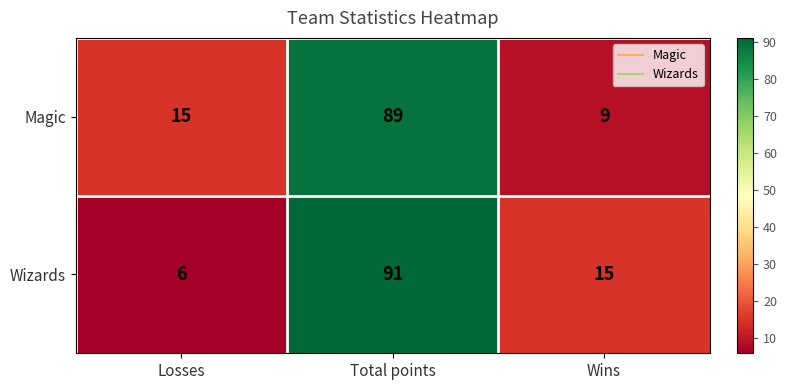

Which series changed the most between Total points and Wins?

Magic